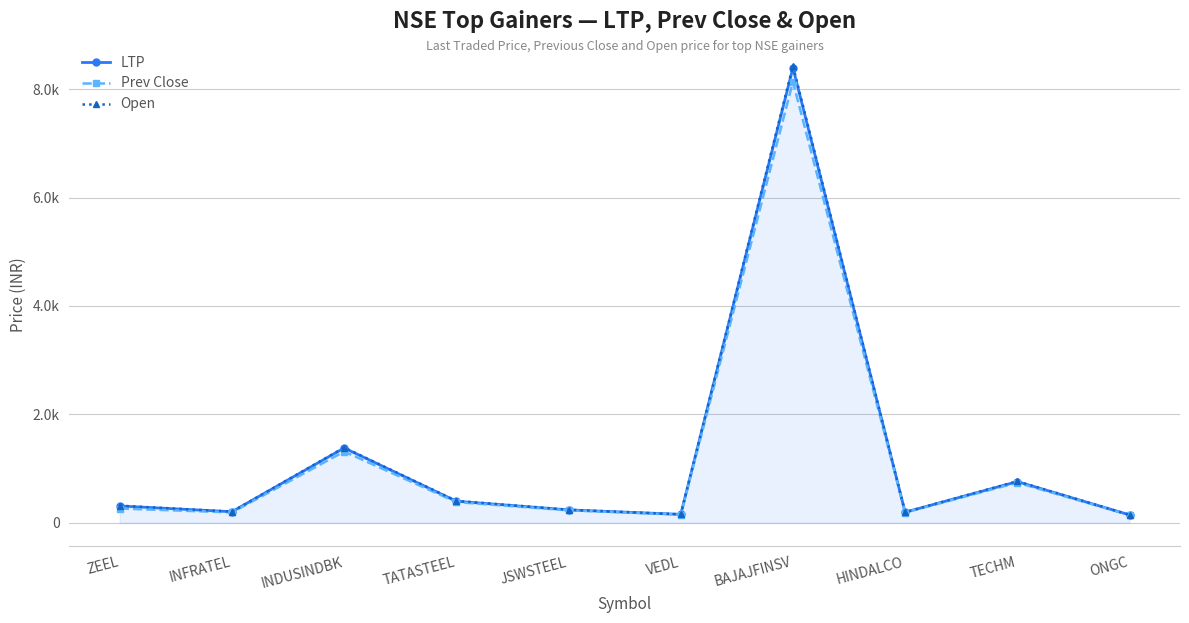

At how many categories does at least one series exceed 3094?

1